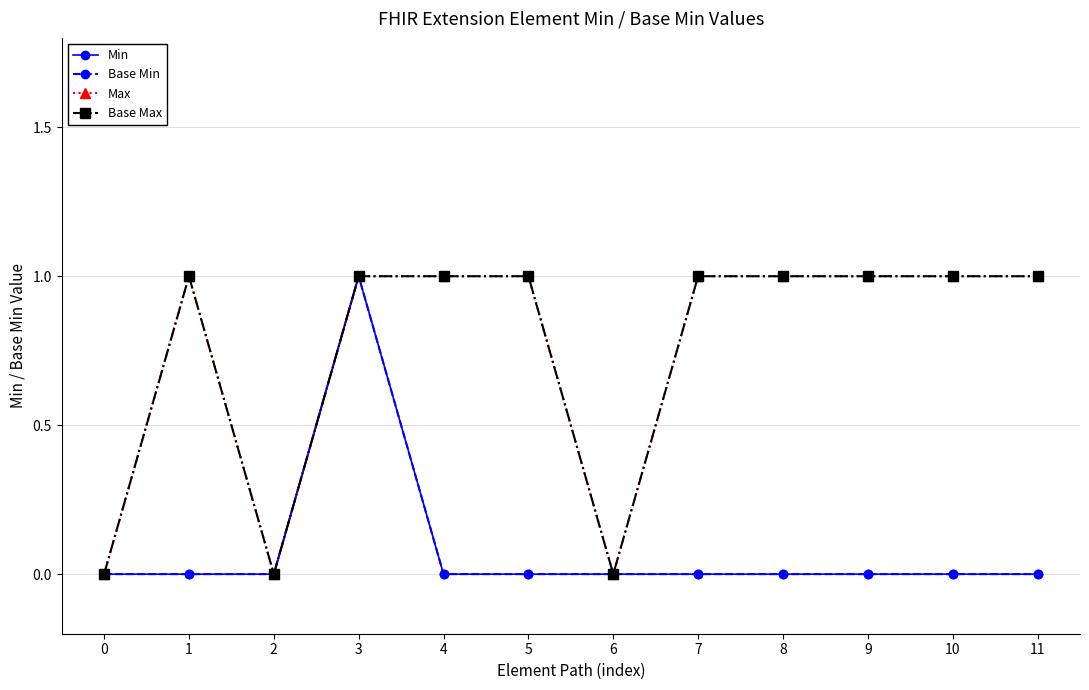

Does the chart have visible grid lines?

Yes